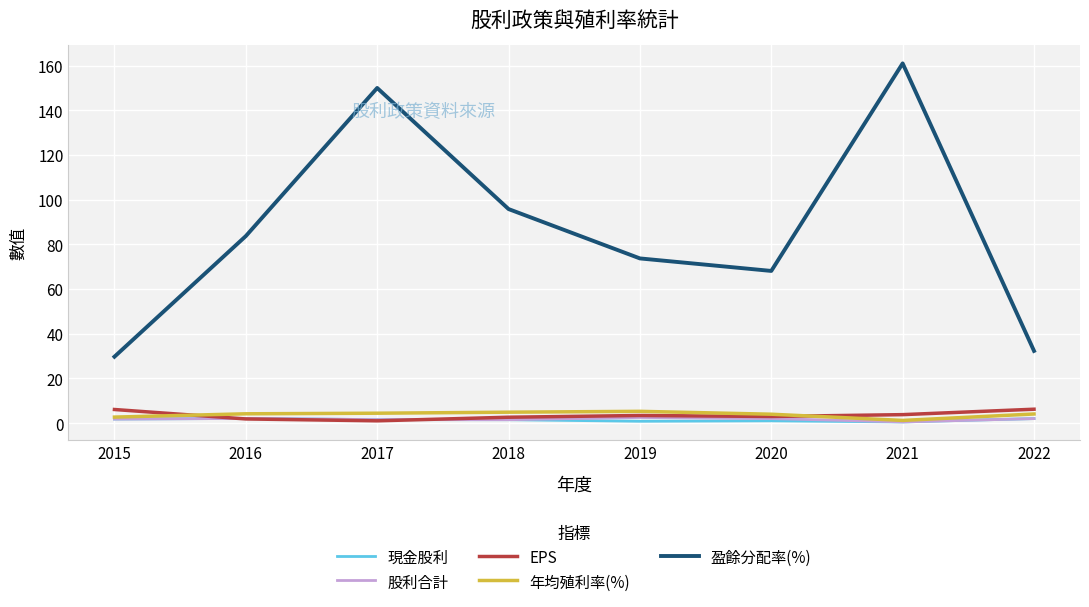

Does the chart display data point markers on the line(s)?

No